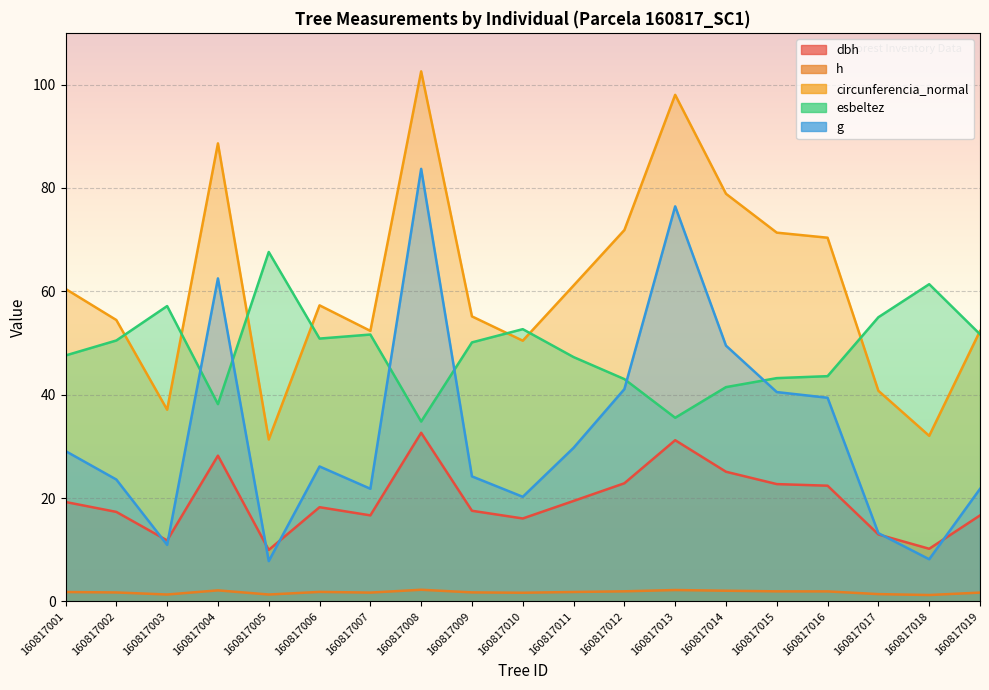

True or false: dbh and circunferencia_normal cross at least once.

False